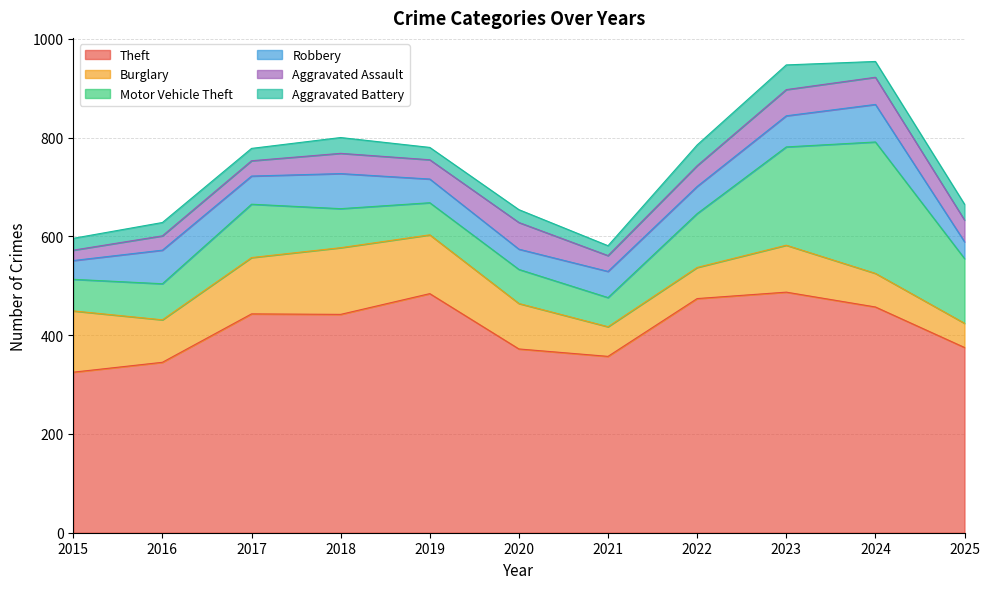

True or false: Robbery and Motor Vehicle Theft intersect in this chart.

False